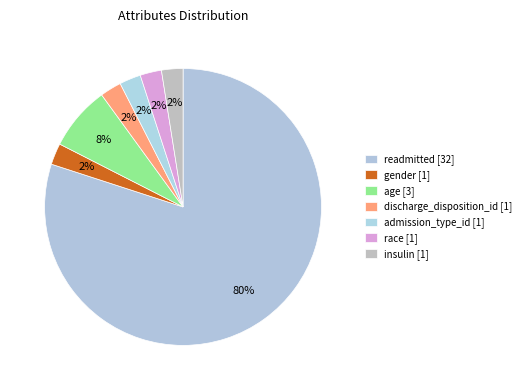

What percentage is the admission_type_id slice, to the nearest percent?

2%